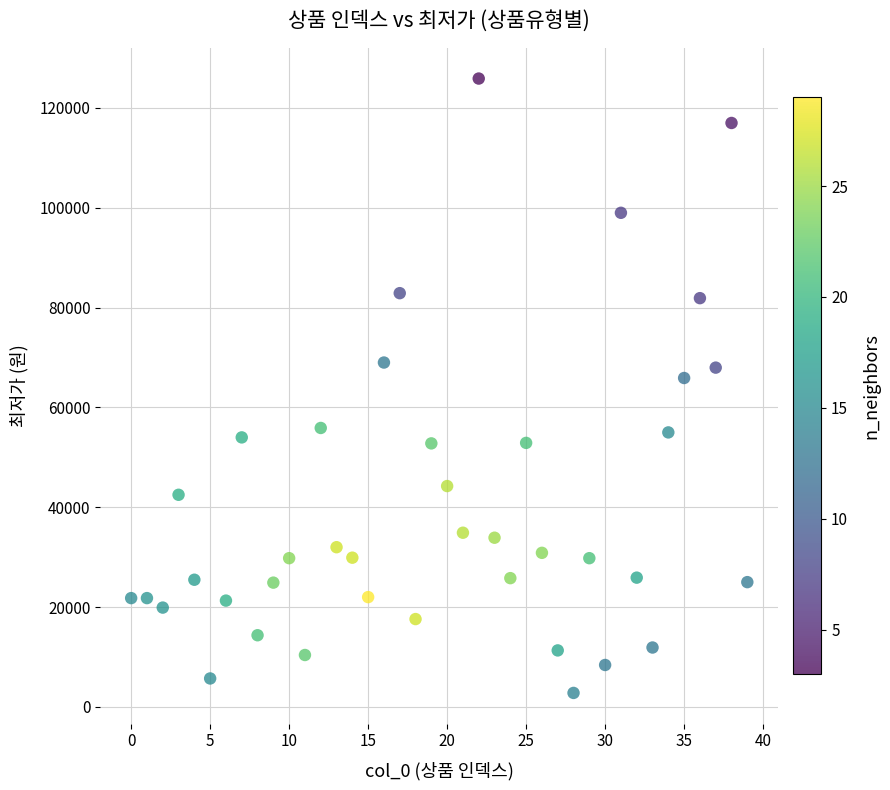

What is the range of Y values (max minus min)?

123100